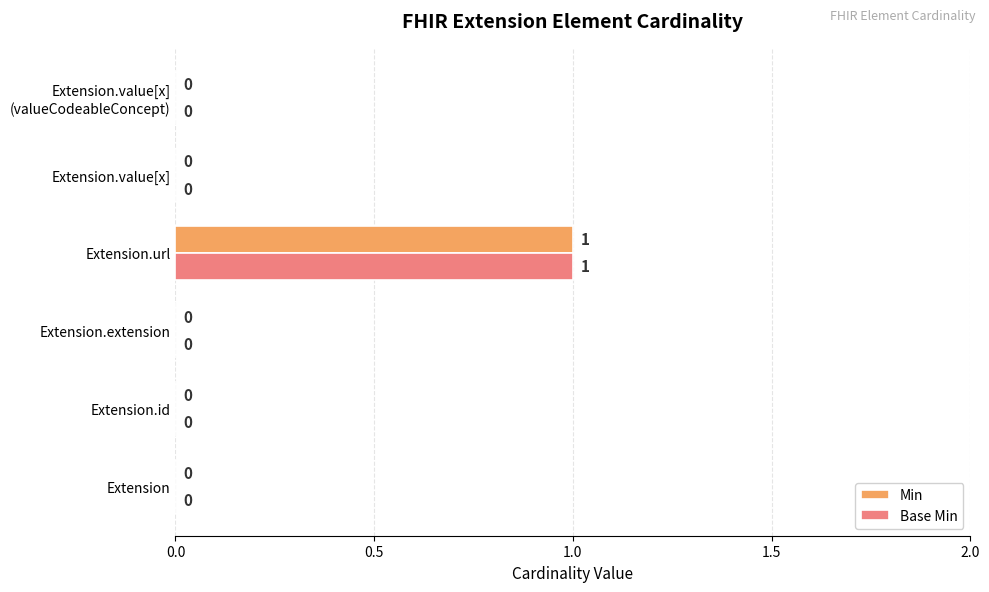

Which category has the highest value across all series?

Extension.url